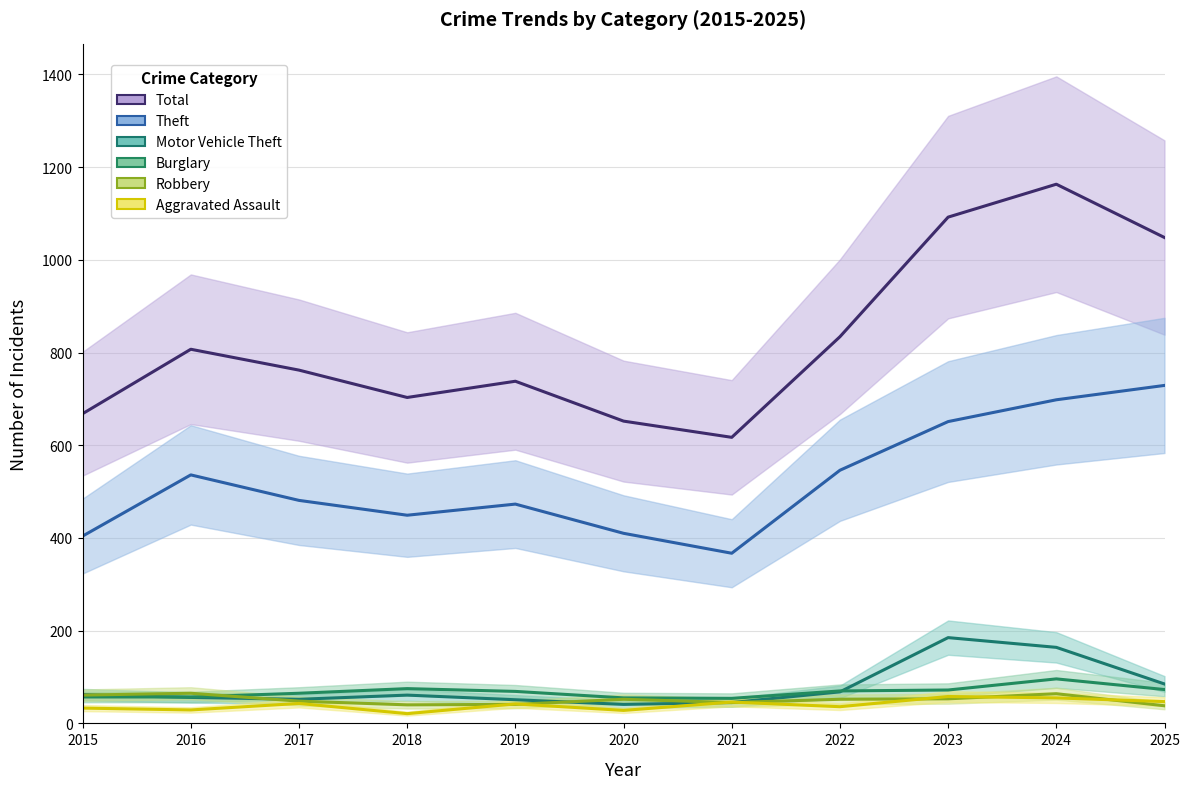

How many lines are shown in the chart?

6